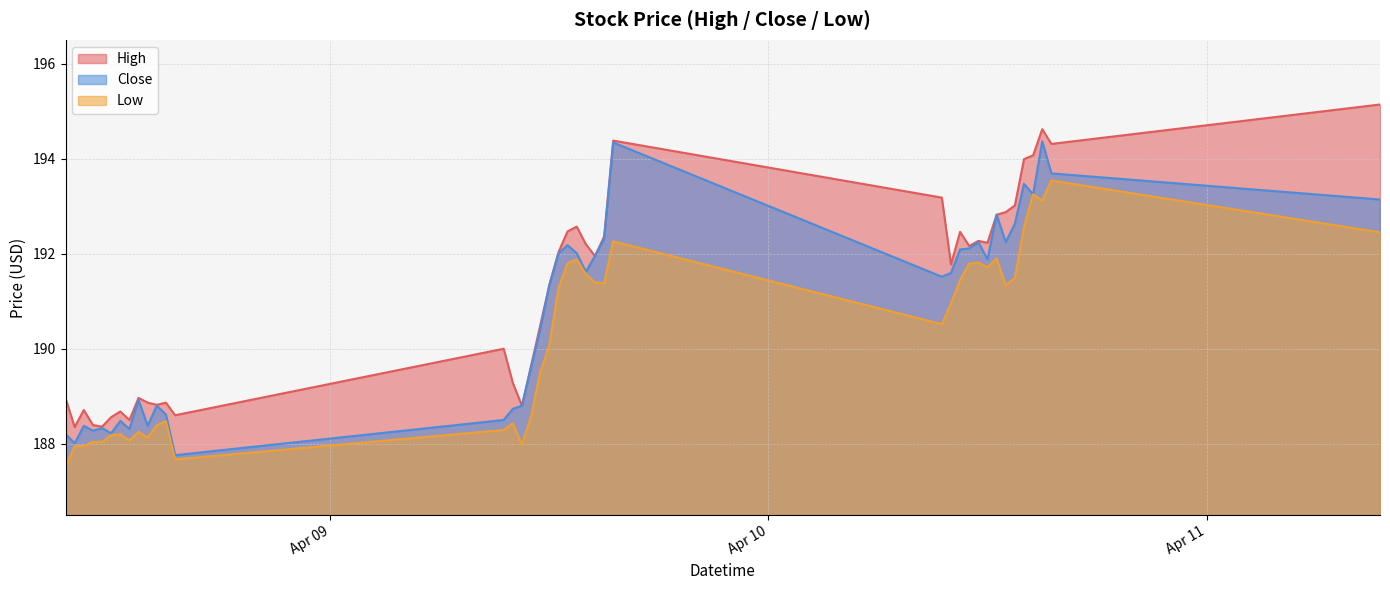

What is the average value of the High series?

191.1